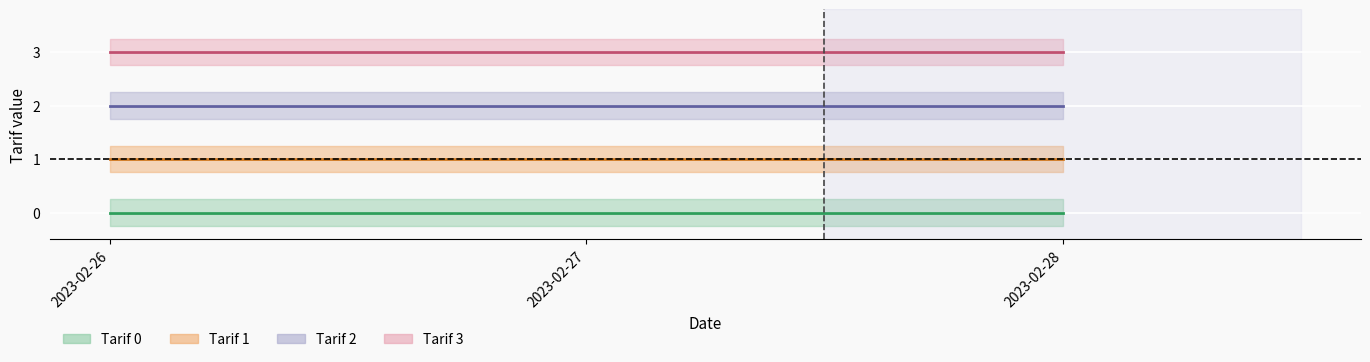

Between 2023-02-26 and 2023-02-28, which series saw the biggest shift?

Tarif_0